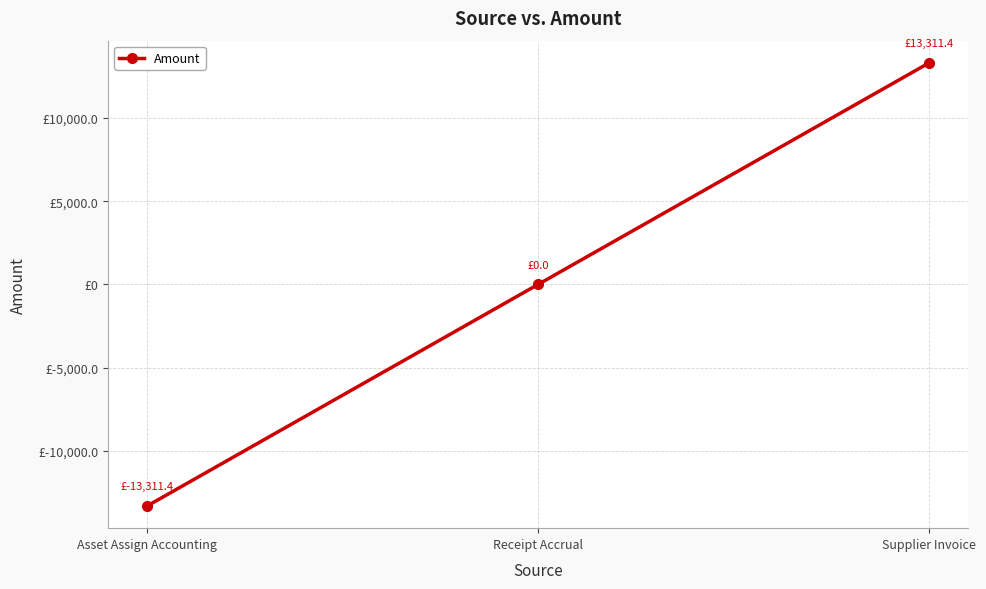

The value at Receipt Accrual is -13489.7. True or false?

False